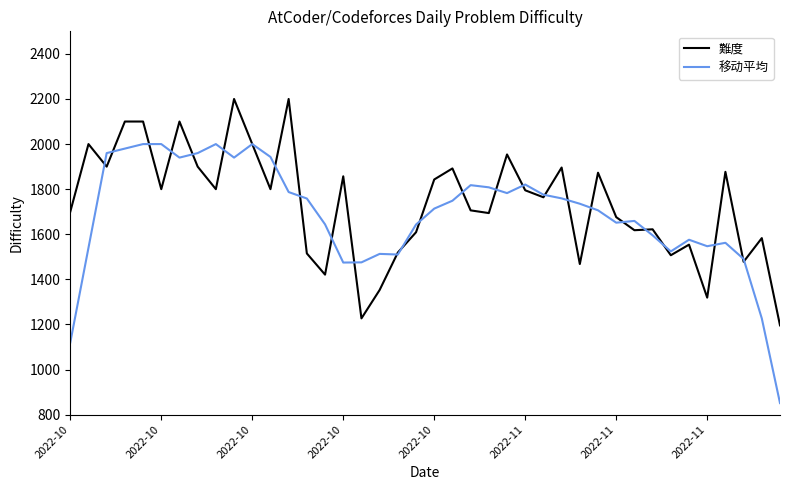

Which series has the largest total across all categories?

難度